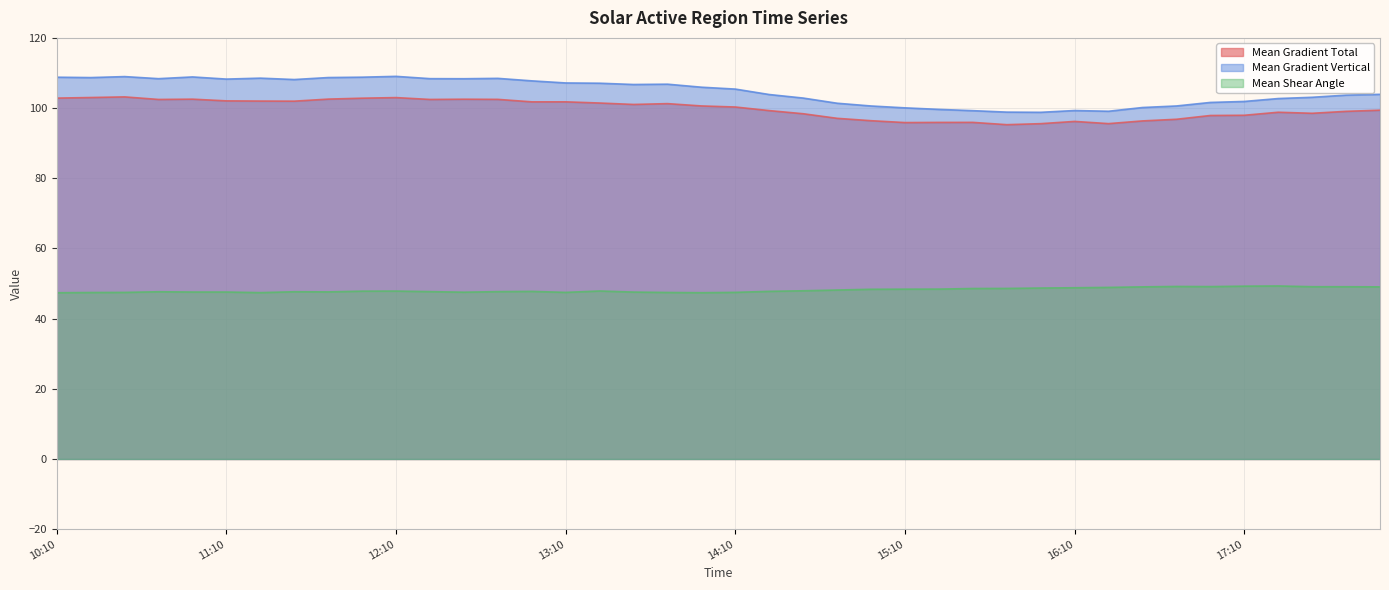

What is the approximate value of Mean Shear Angle at 2013/10/23 16:34?

49.1